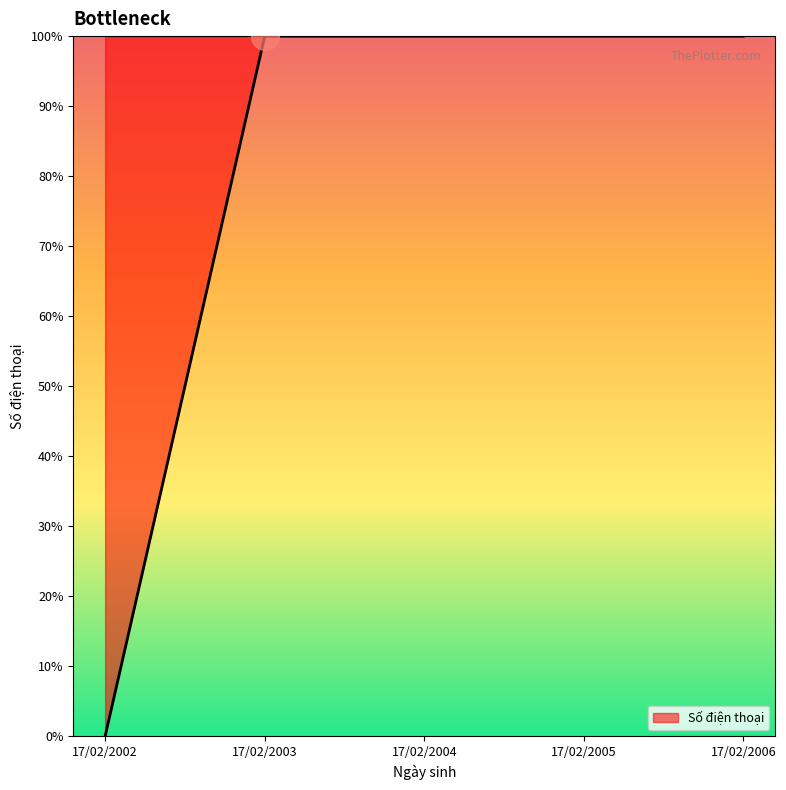

What is the change in value from 17/02/2002 to 17/02/2003?

+100.0